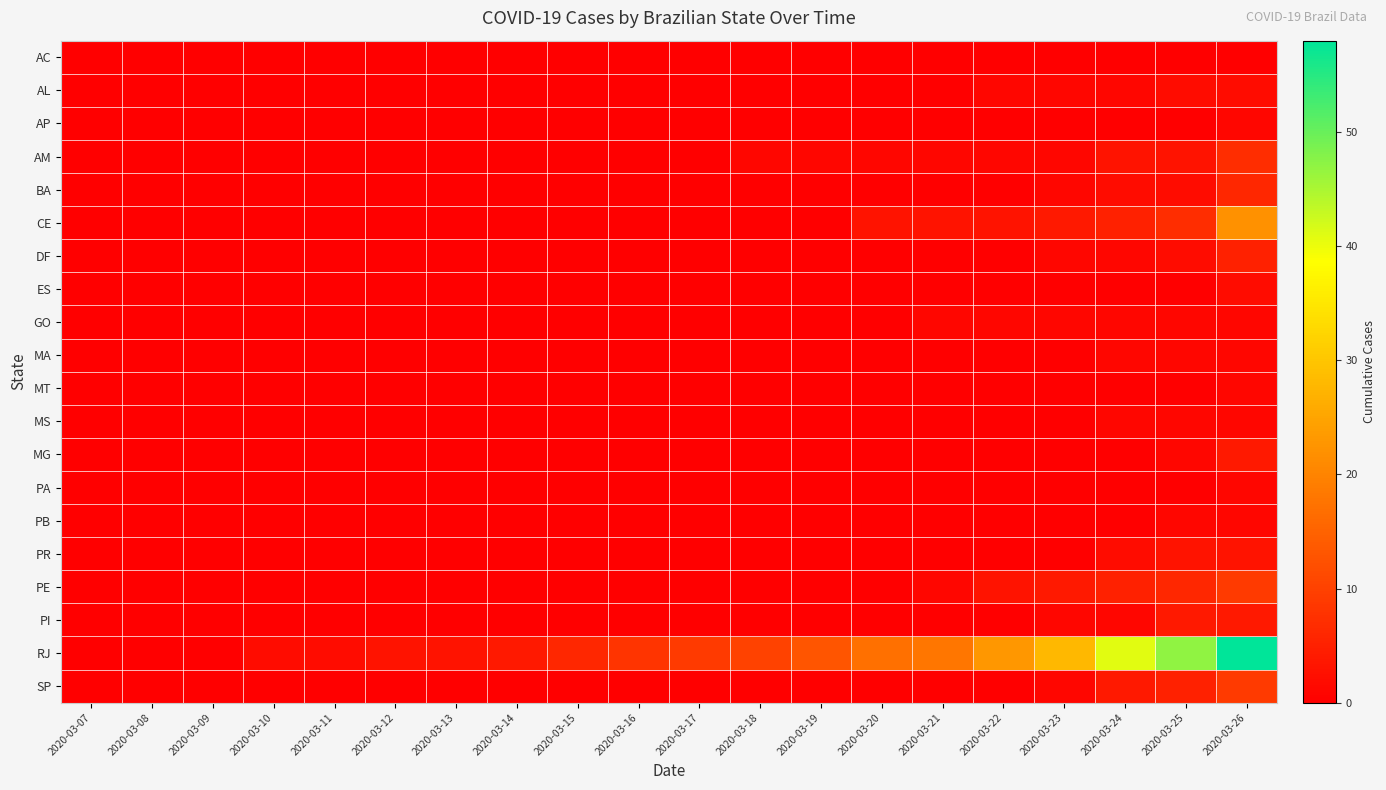

At which category is the sum across all series the highest?

2020-03-26